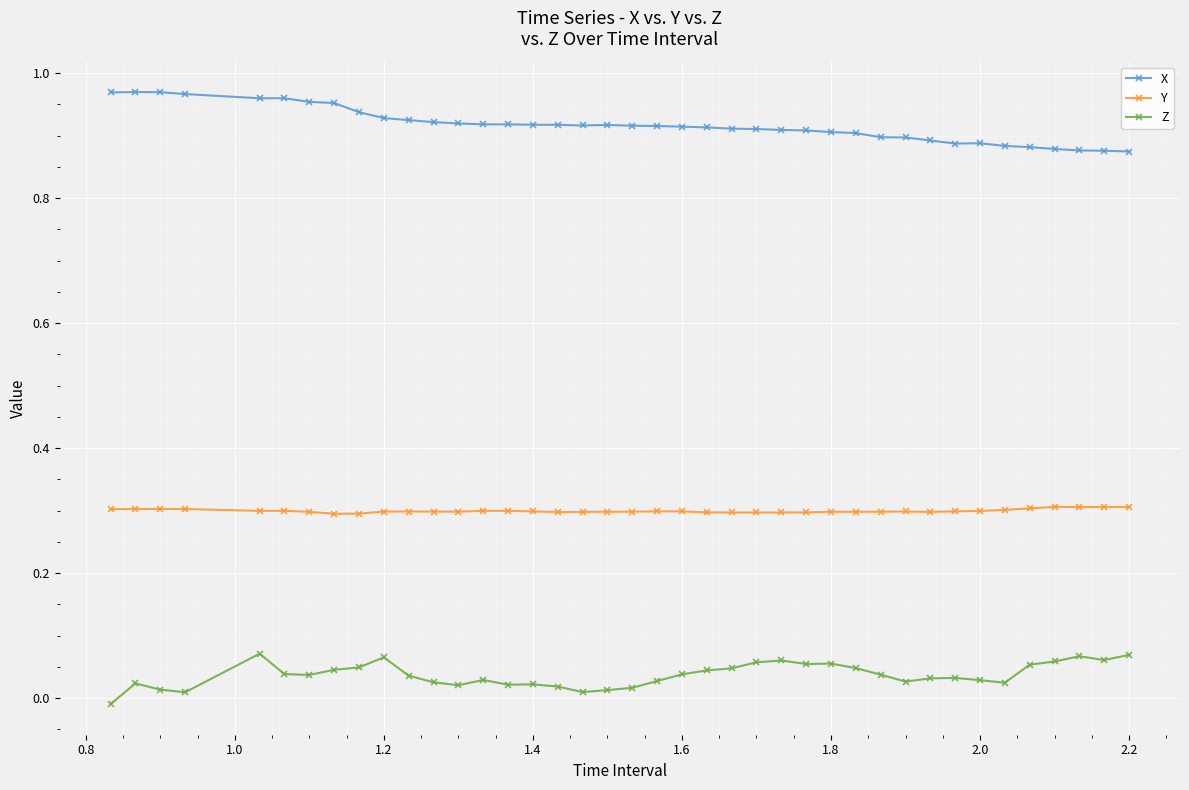

What is the value of the Y point at the 30th from the left?

0.3